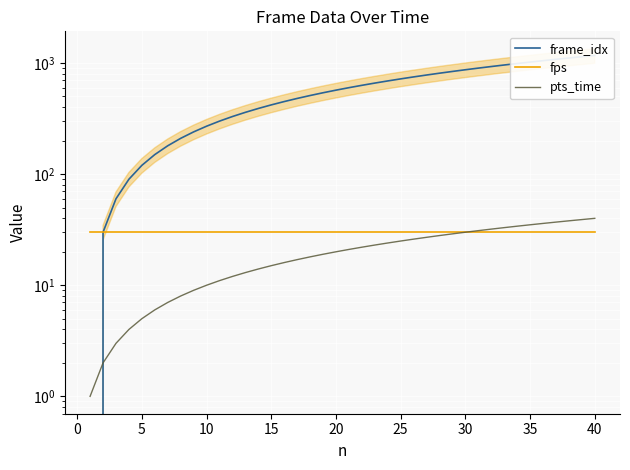

Reading right to left, list all the values displayed in this chart.

frame_idx: 1170	1140	1110	1080	1050	1020	990	960	930	900	870	840	810	780	750	720	690	660	630	600	570	540	510	480	450	420	390	360	330	300	270	240	210	180	150	120	90	60	30	0
fps: 30	30	30	30	30	30	30	30	30	30	30	30	30	30	30	30	30	30	30	30	30	30	30	30	30	30	30	30	30	30	30	30	30	30	30	30	30	30	30	30
pts_time: 40	39	38	37	36	35	34	33	32	31	30	29	28	27	26	25	24	23	22	21	20	19	18	17	16	15	14	13	12	11	10	9	8	7	6	5	4	3	2	1